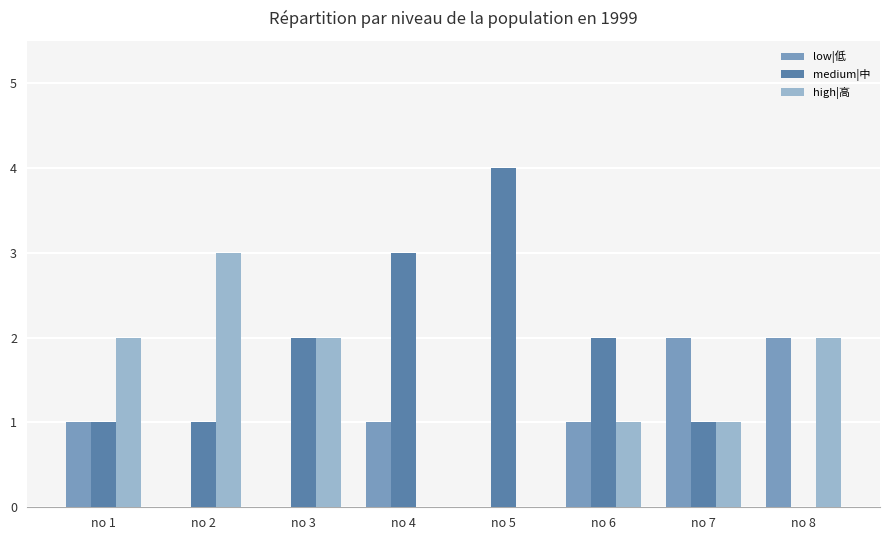

Does the chart contain stacked bars?

No